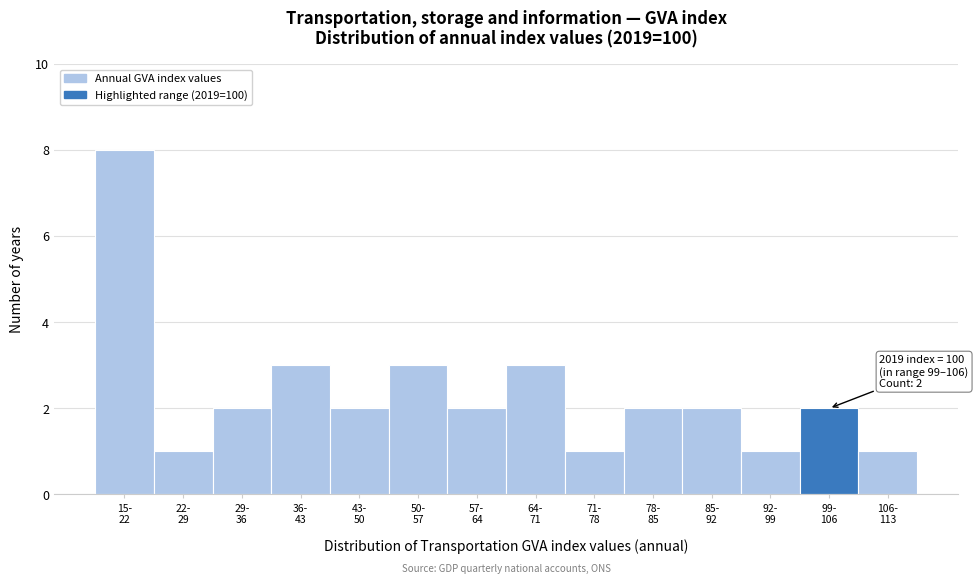

Reading left to right, extract all data points from this chart.

8	1	2	3	2	3	2	3	1	2	2	1	2	1